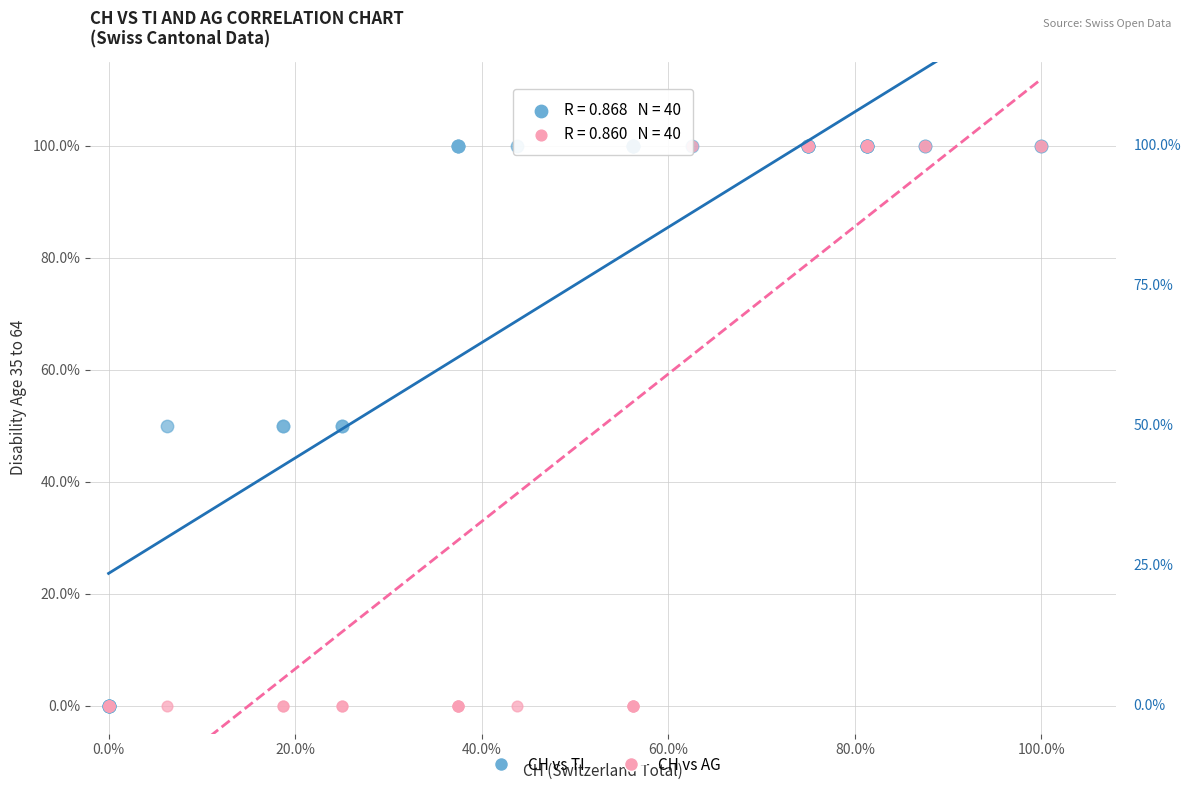

What are all the series names shown in the legend?

CH vs TI, CH vs AG